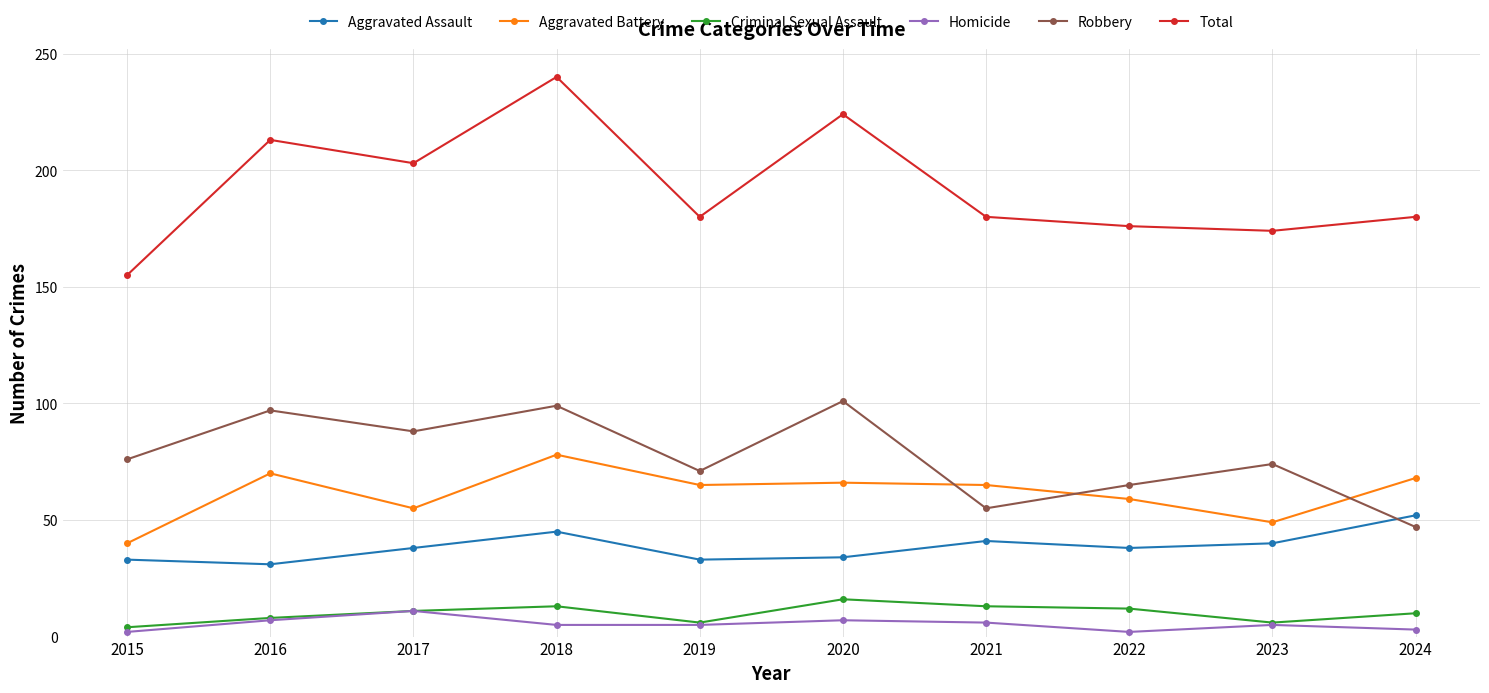

Rank the series by their maximum value, from highest to lowest.

Total, Robbery, Aggravated Battery, Aggravated Assault, Criminal Sexual Assault, Homicide